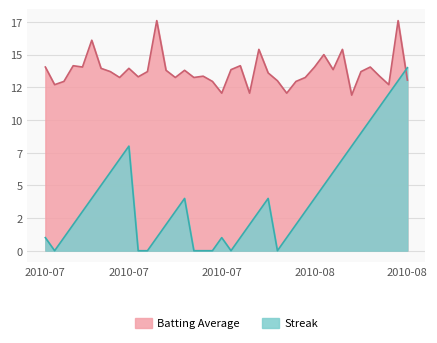

Reading left to right, transcribe all the data shown in this chart.

Batting Average: 14.1	12.7	13.0	14.1	14.1	16.1	14.0	13.7	13.2	14.0	13.3	13.7	17.6	13.8	13.2	13.8	13.2	13.4	13.0	12.0	13.9	14.1	12.0	15.4	13.6	13.0	12.0	13.0	13.2	14.1	15.0	13.9	15.4	11.9	13.7	14.1	13.4	12.7	17.6	13.1
Streak: 1.0	0.0	1.0	2.0	3.0	4.0	5.0	6.0	7.0	8.0	0.0	0.0	1.0	2.0	3.0	4.0	0.0	0.0	0.0	1.0	0.0	1.0	2.0	3.0	4.0	0.0	1.0	2.0	3.0	4.0	5.0	6.0	7.0	8.0	9.0	10.0	11.0	12.0	13.0	14.0